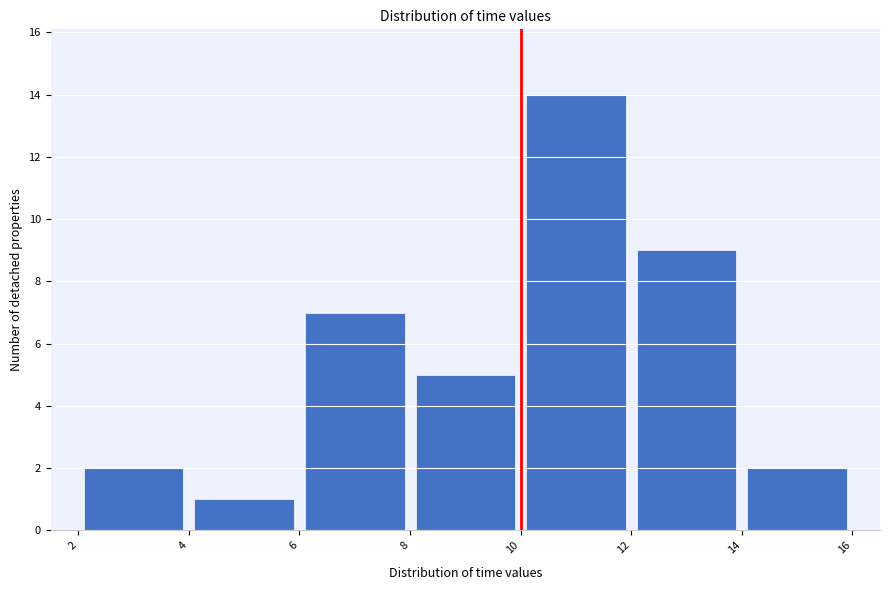

Over which range of the x-axis is the bar tallest?

10 to 12